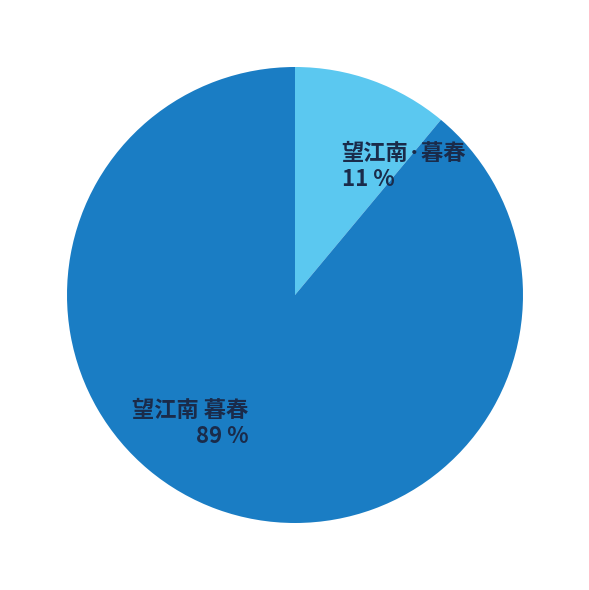

The 望江南 暮春 slice represents 89% of the pie. True or false?

True